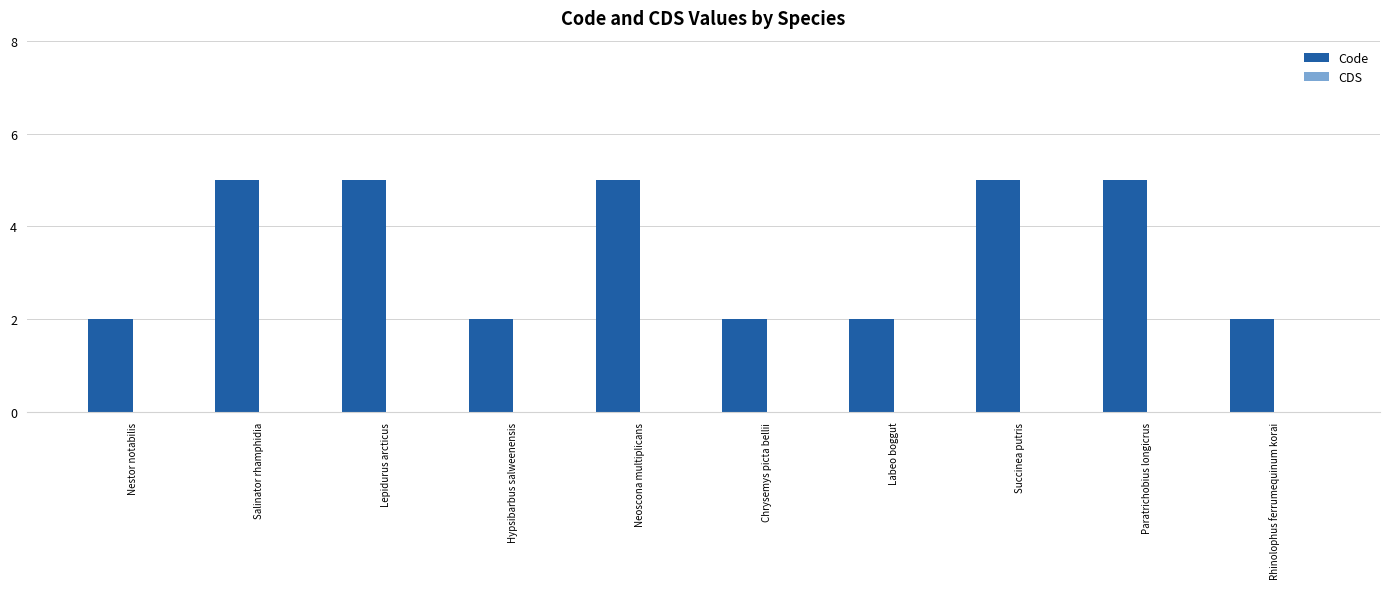

How many bars are there in total?

10